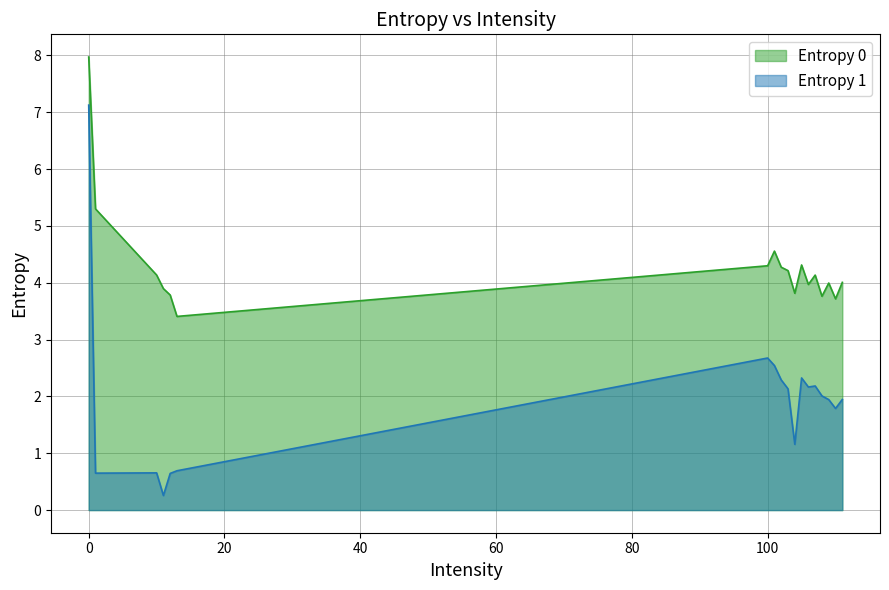

Is it true that the value at 101 is 1.3?

False